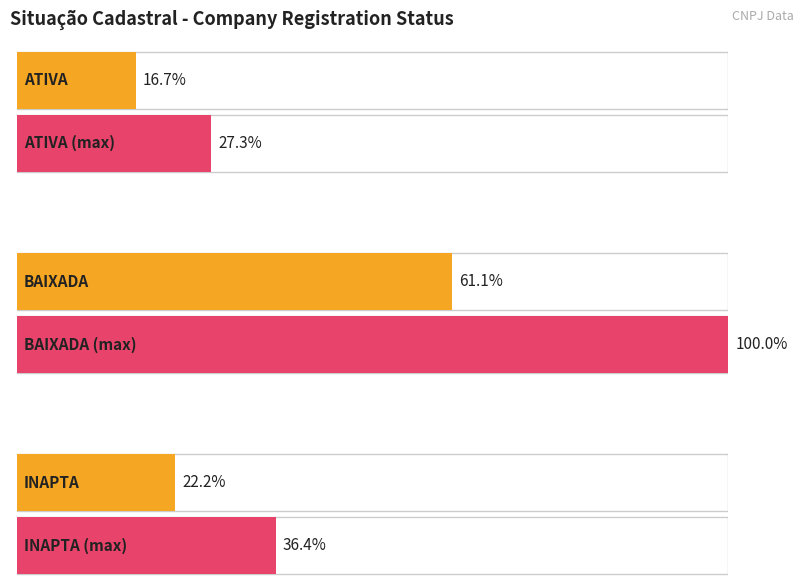

Approximately how many times larger is the value at INAPTA compared to BAIXADA?

0.4